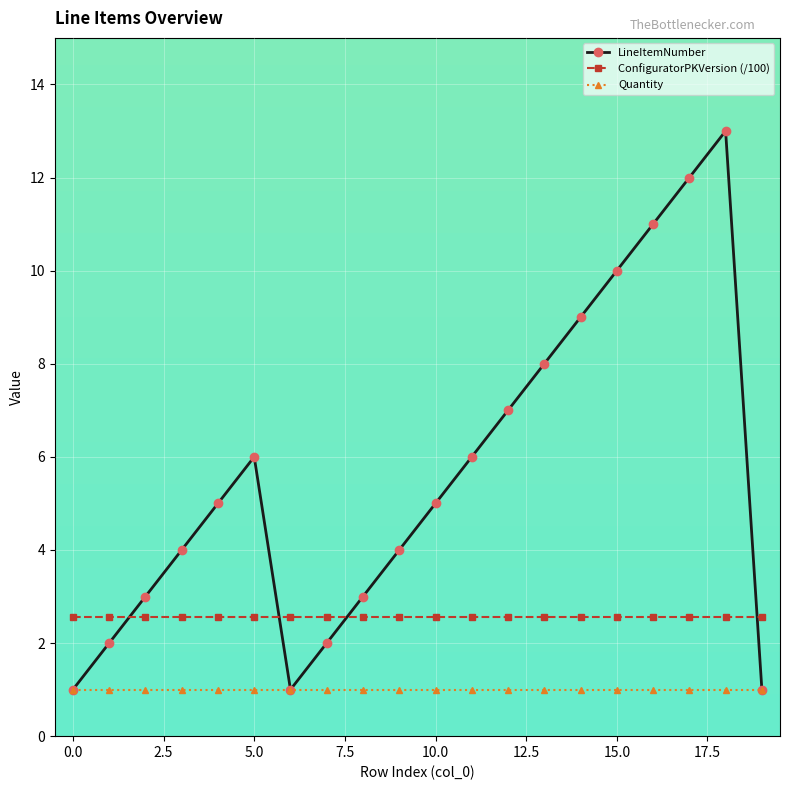

True or false: Quantity and ConfiguratorPKVersion (/100) intersect in this chart.

False